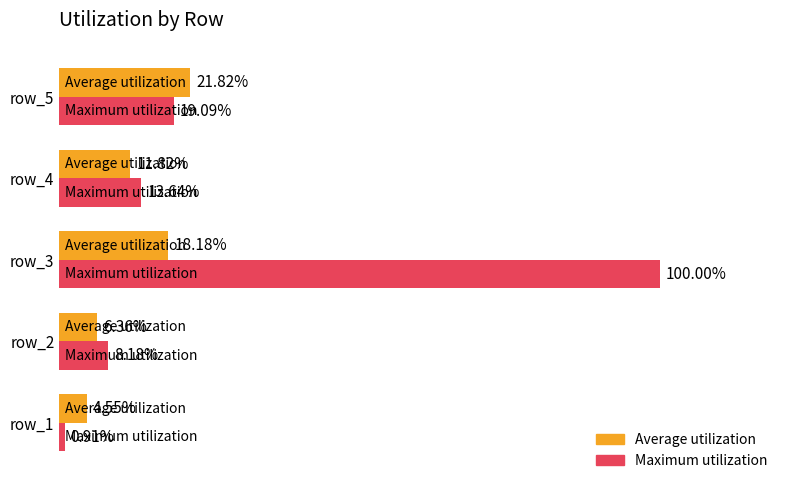

Between row_2 and row_5, which series saw the biggest shift?

Average utilization